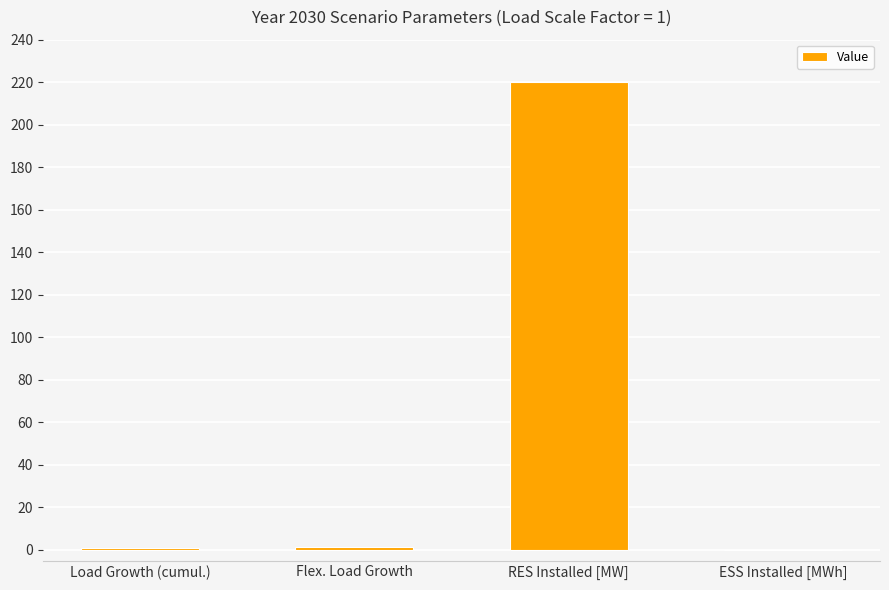

The chart shows a value of 220.0 at RES Installed [MW]. True or false?

True